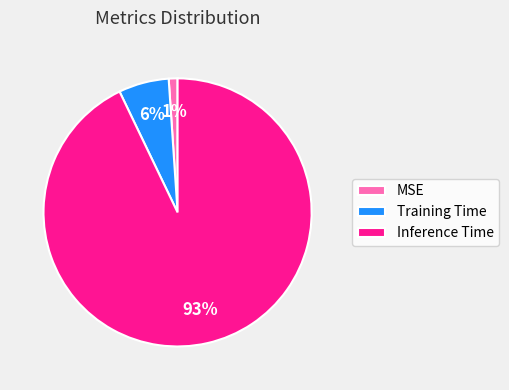

How many segments does this pie chart have?

3